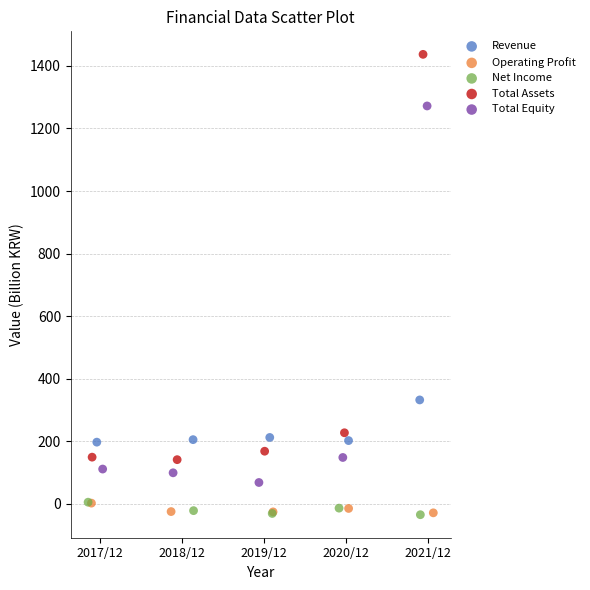

Which series has the largest Y range (max minus min)?

Total Assets